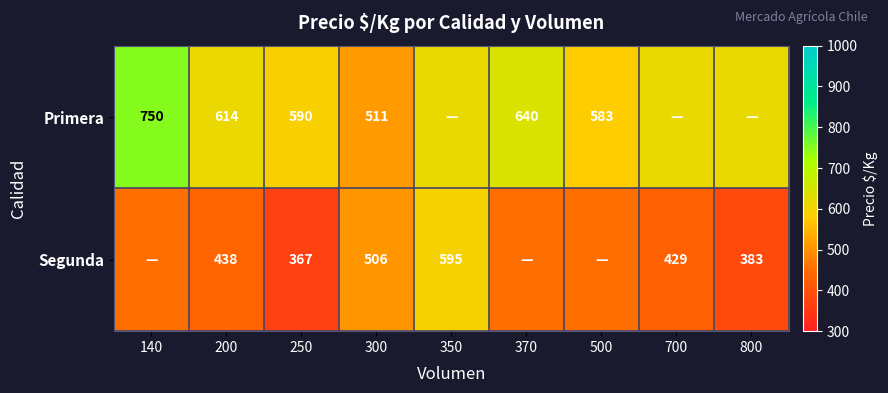

Is the value of Primera at 300 greater than the value of Segunda at 250?

Yes